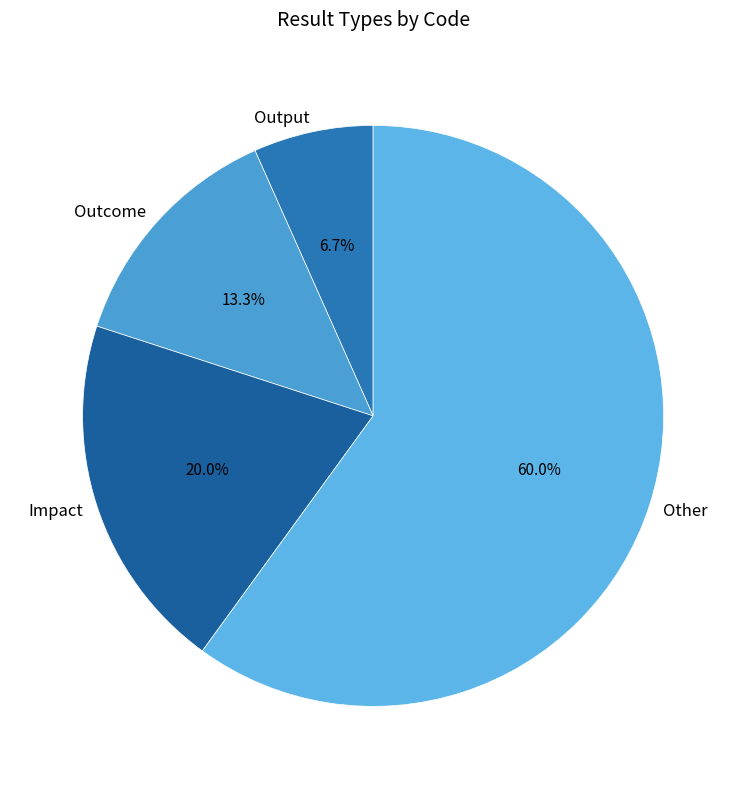

Combined, do Output and Other account for over 50%?

Yes